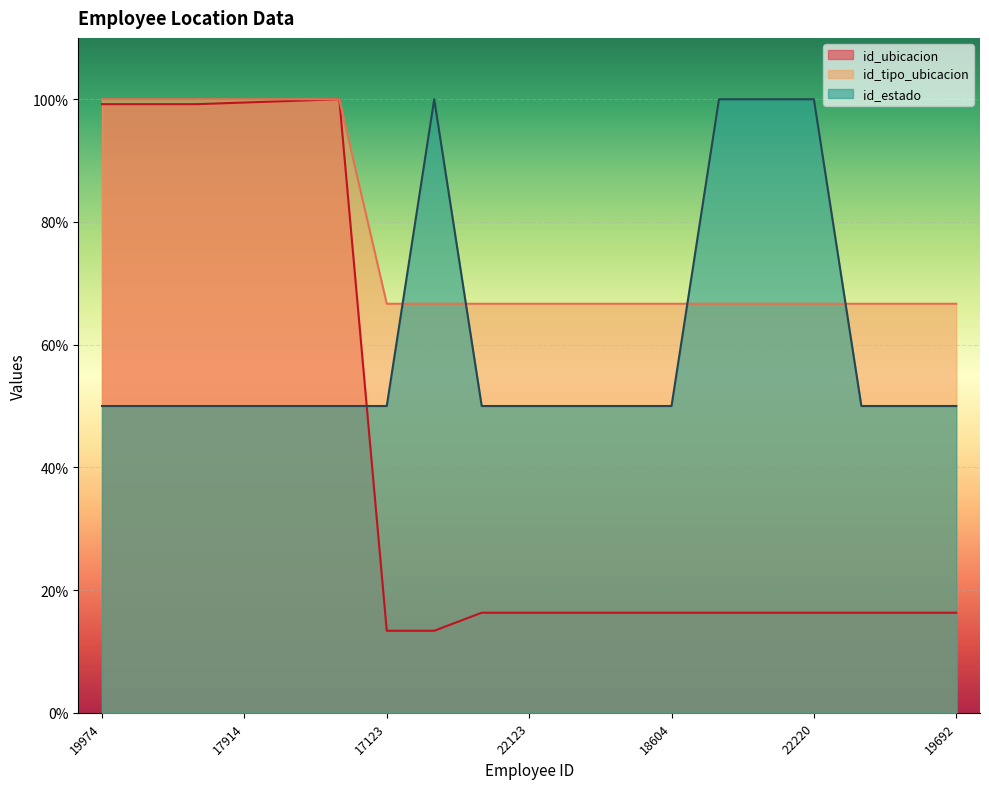

Is it true that id_estado equals 50.0 at 21863?

True